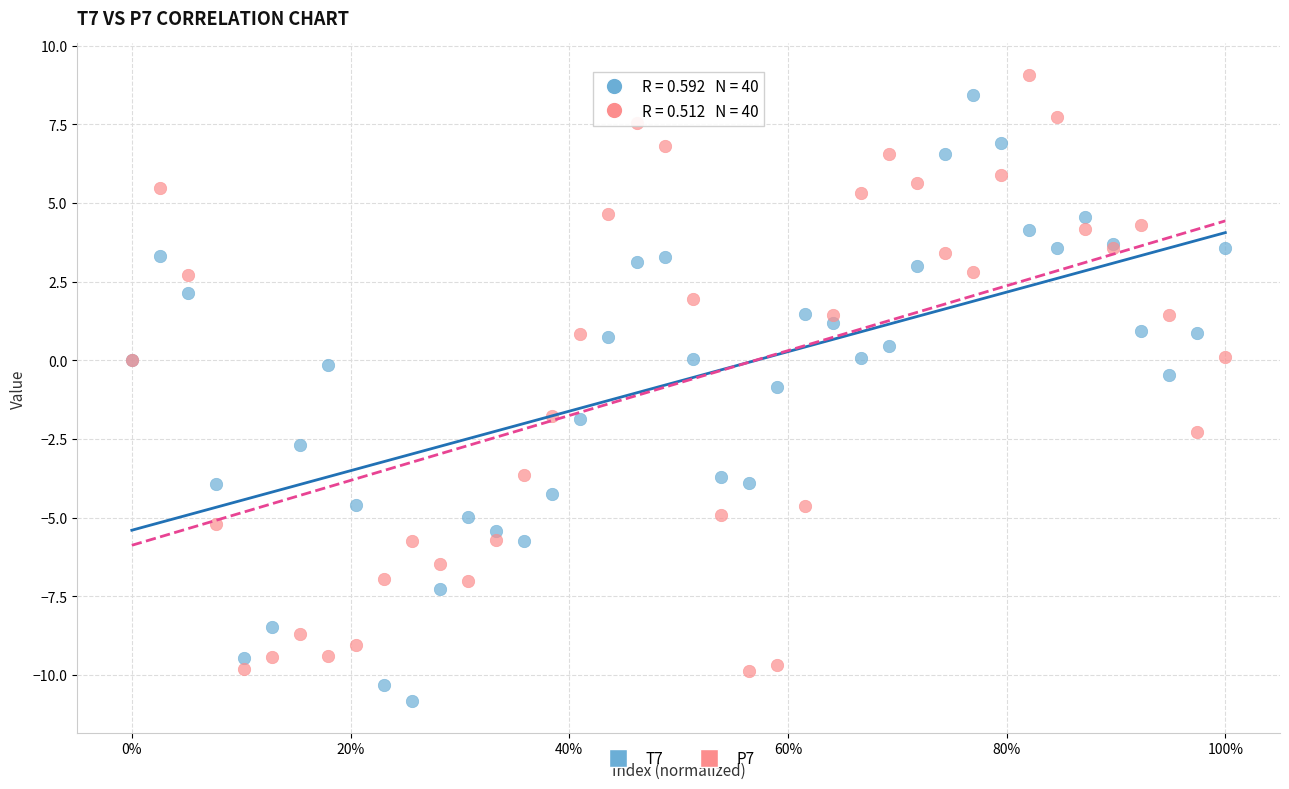

What is the X range (max minus min) for the scatter plot?

1.0